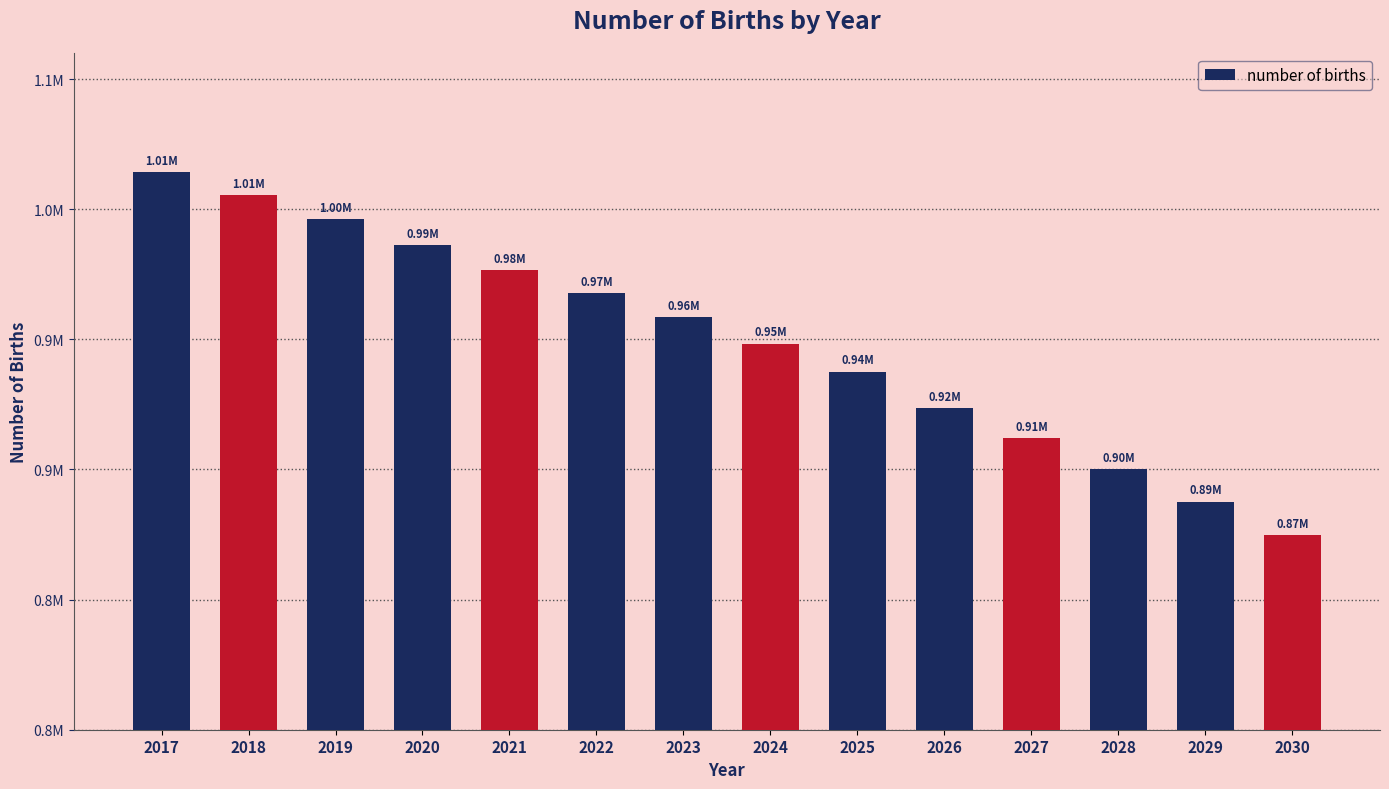

What is the average value?

949171.6